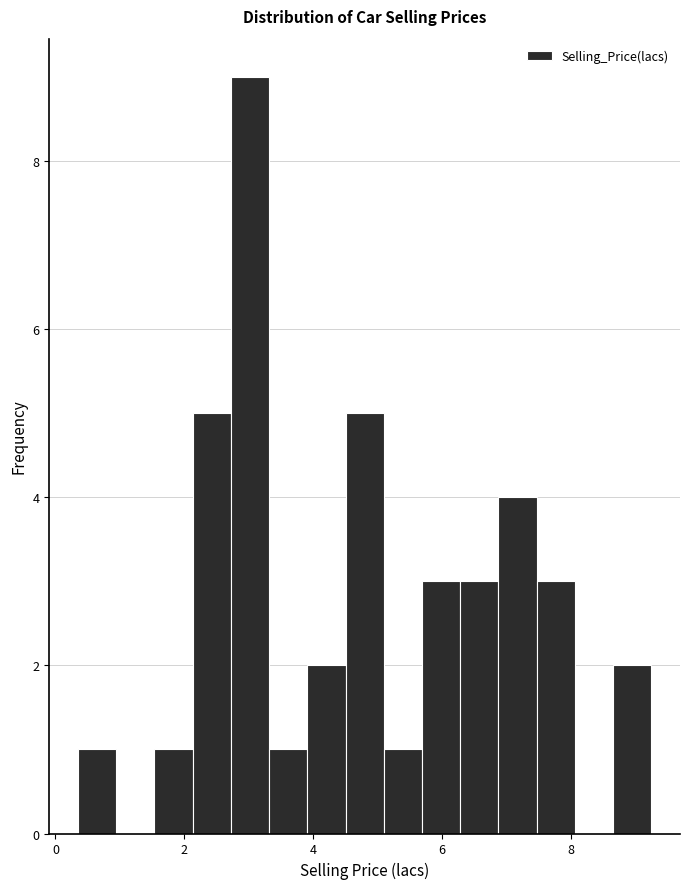

Read against the x-axis, roughly where is the centre of the tallest bar?

3.0